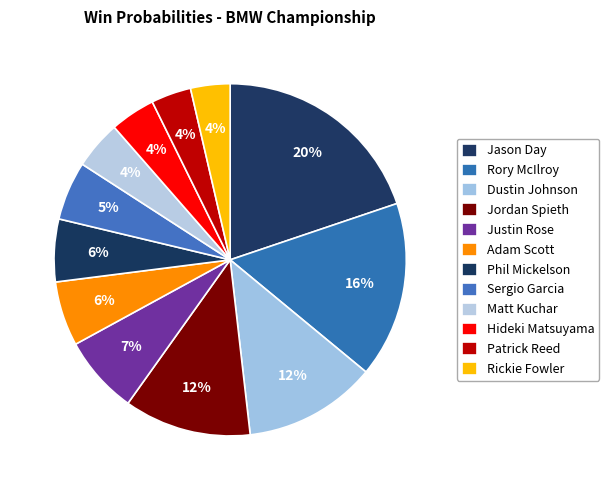

To the nearest percent, what portion does Adam Scott represent?

6%